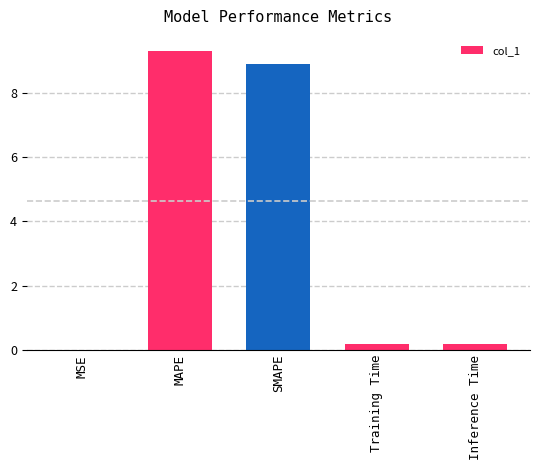

Is it true that the value at MSE is 0.0?

True